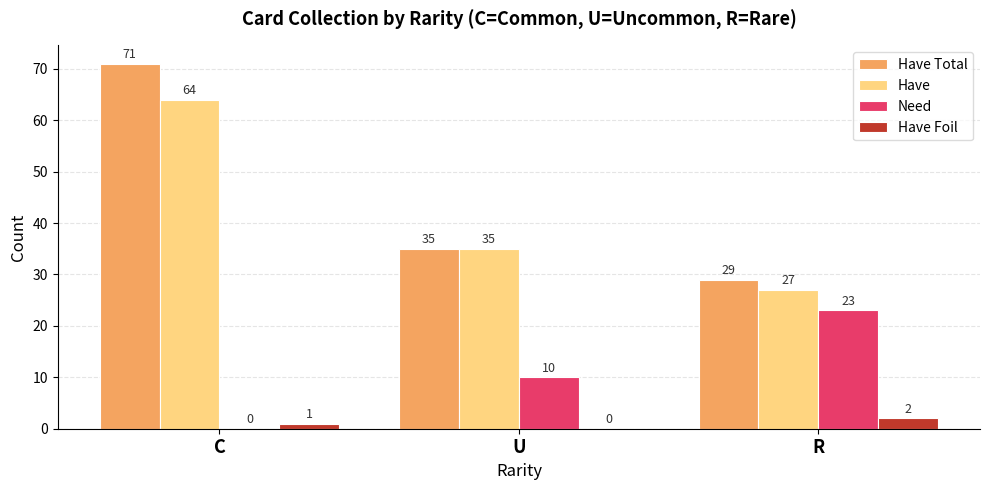

Is it true that Need equals 8 at C?

False